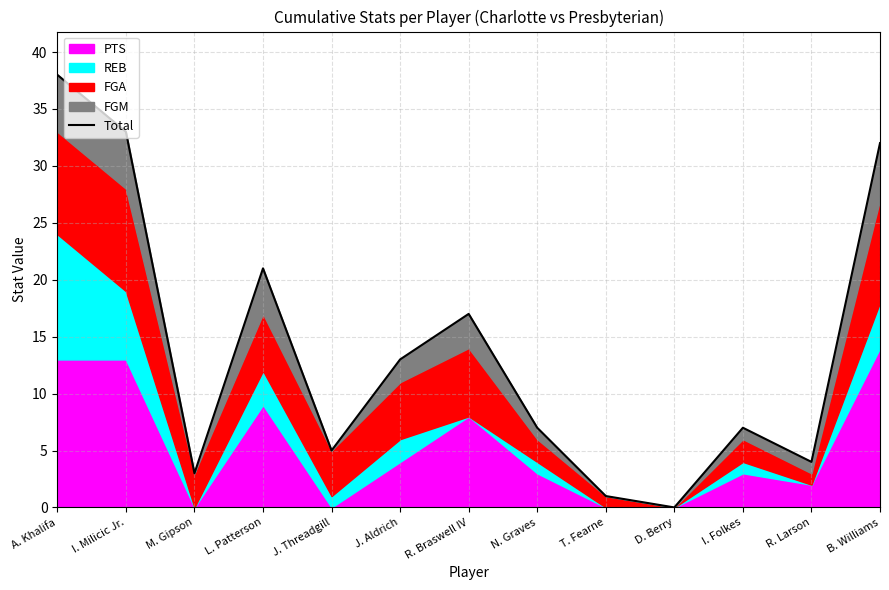

What is the ratio of the value at I. Folkes to the value at N. Graves?

1.0